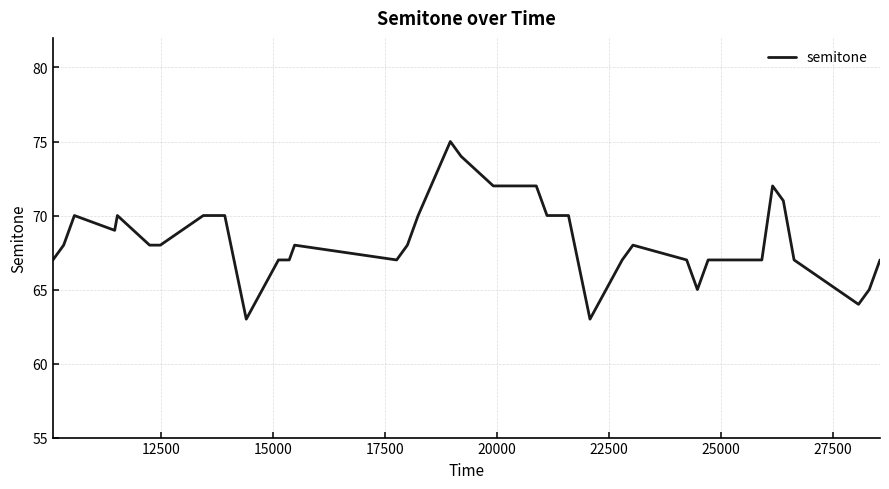

What is the minimum value shown in the chart?

63